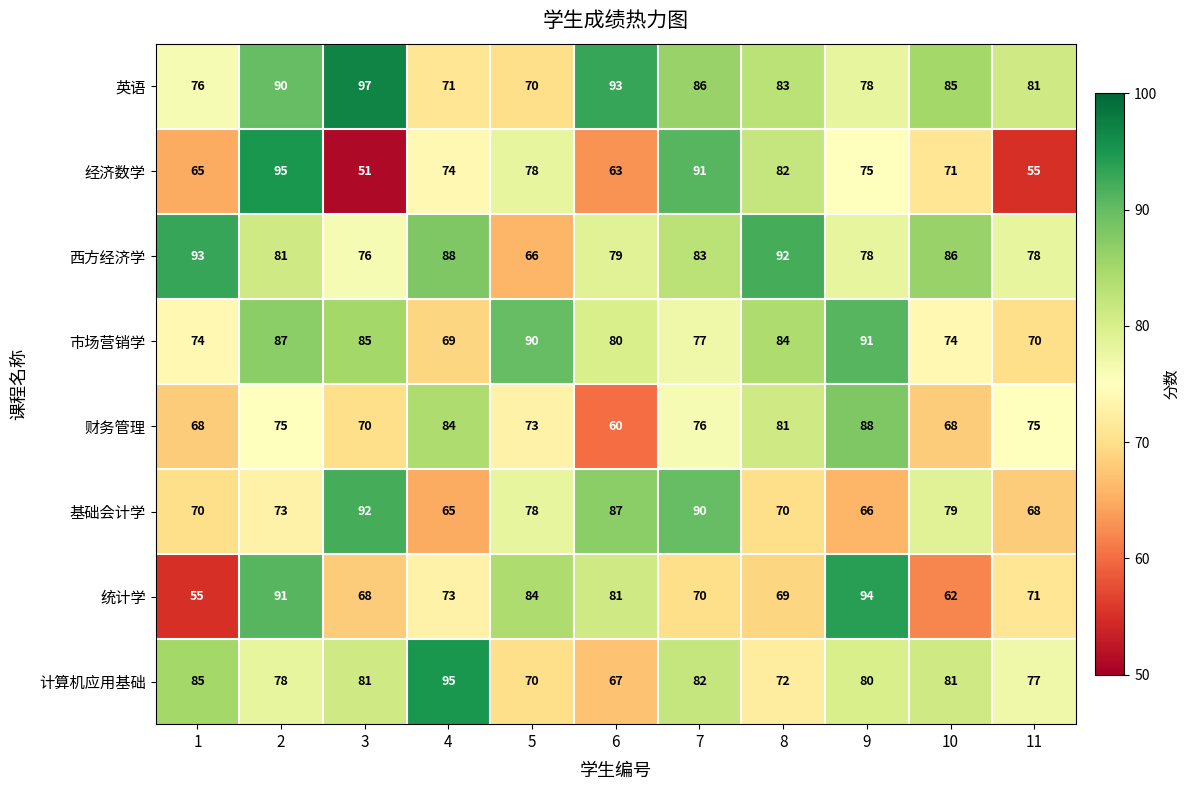

What is the maximum value shown in the chart?

97